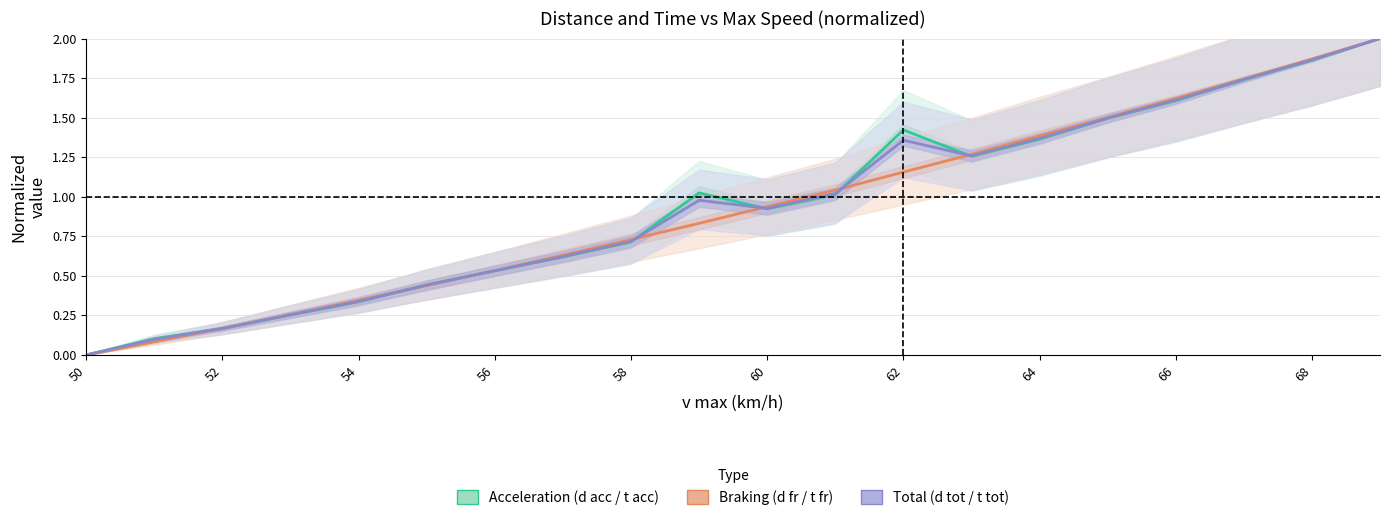

Which series has the largest range (max minus min)?

Acceleration (norm.)